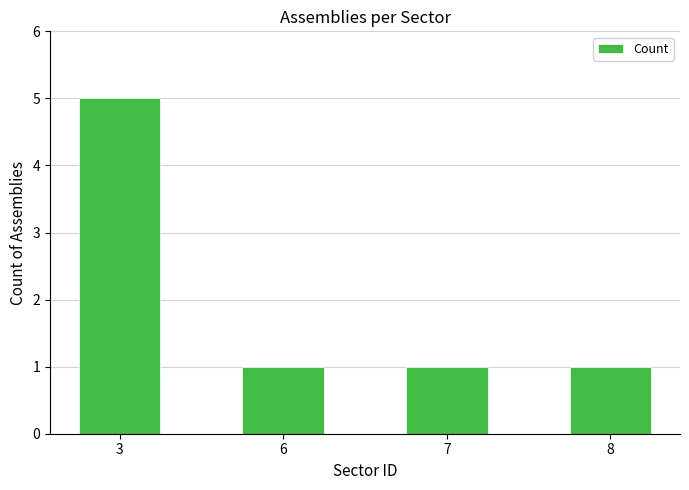

What is the ratio of the value at 7 to the value at 8?

1.0